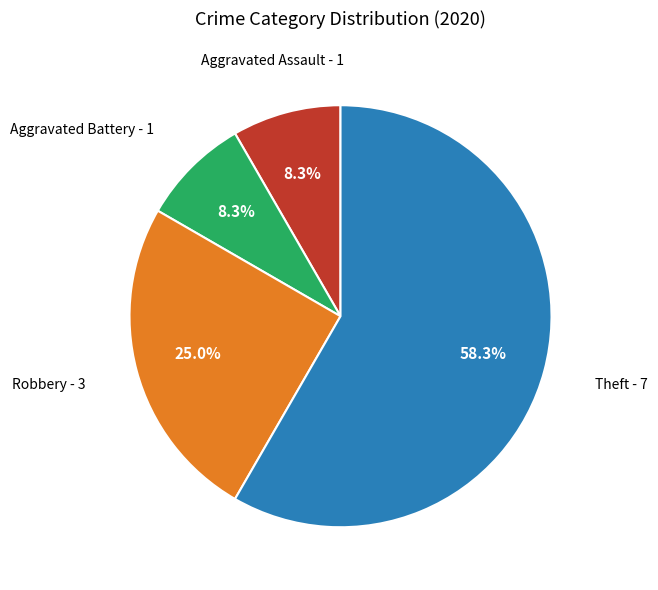

Is there a majority slice in this chart?

Yes